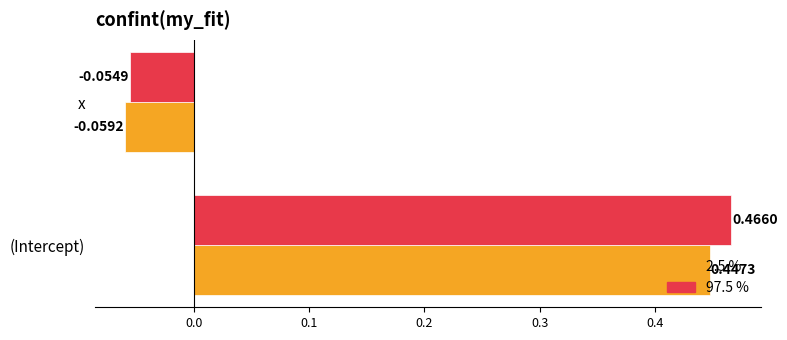

Count the number of categories in the chart.

2